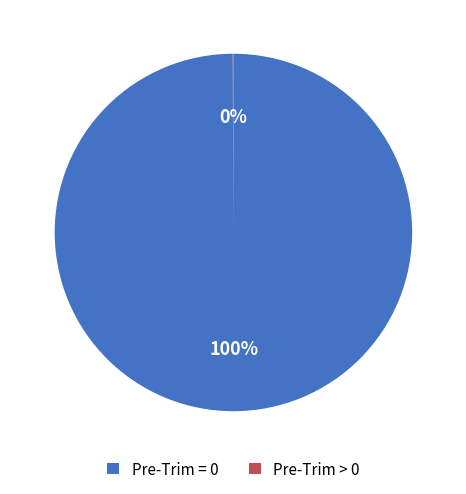

Which category has the biggest portion of the pie?

Pre-Trim = 0